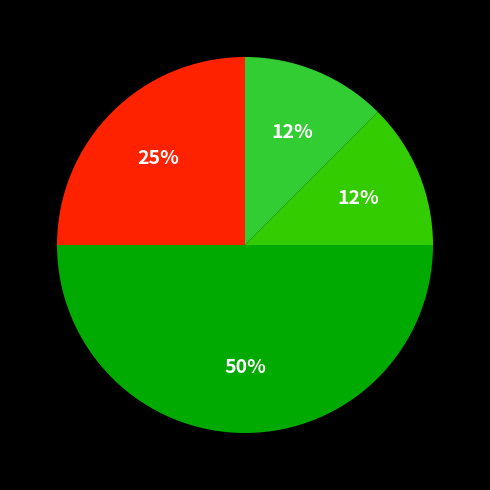

To the nearest percent, what is the average slice percentage?

25%